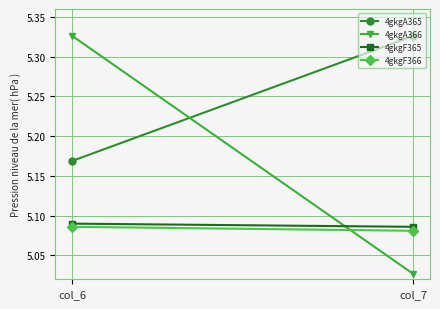

Read the 4gkgF365 value at col_6.

5.1